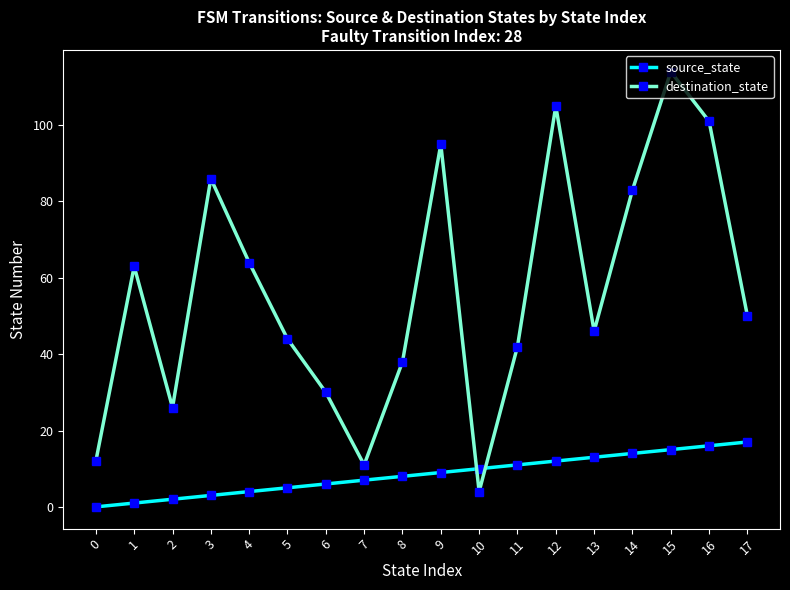

Which series has the largest total across all categories?

destination_state